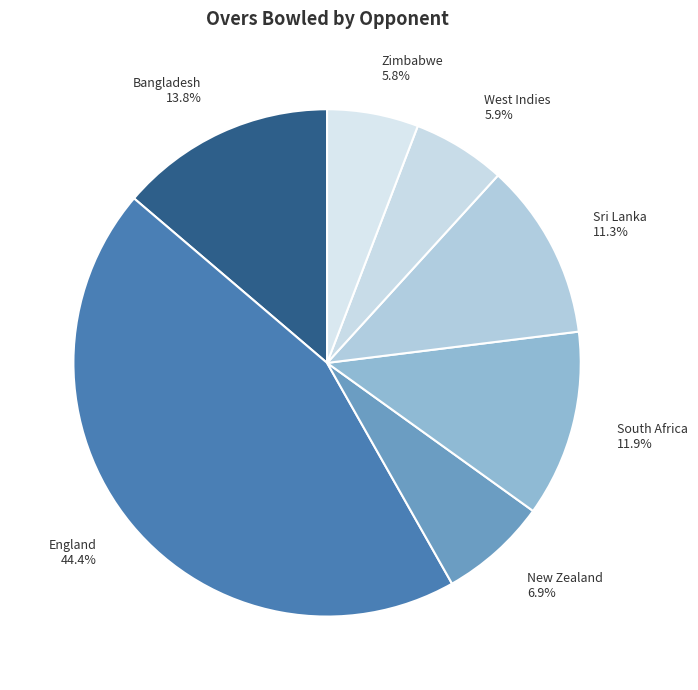

Does any single category account for the majority?

No